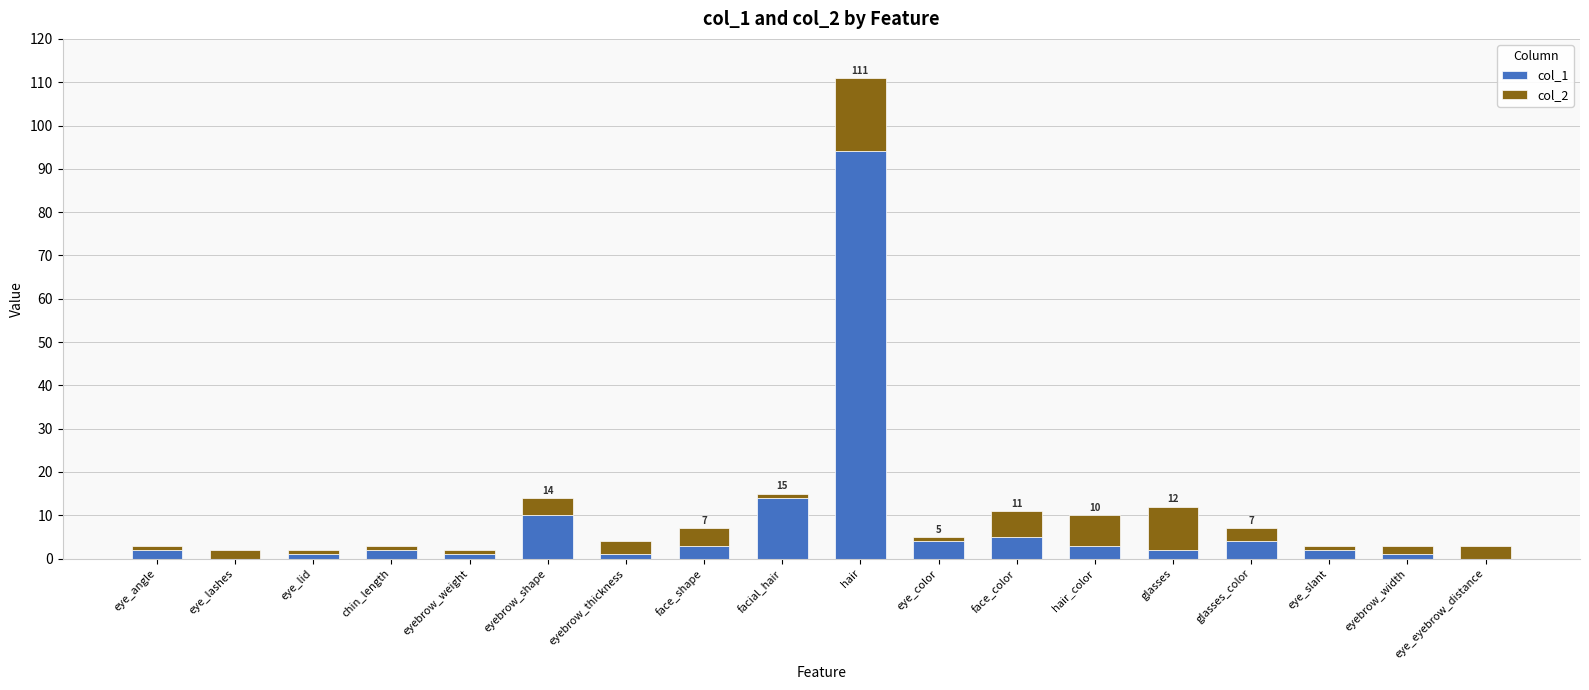

At which category is the sum across all series the highest?

hair